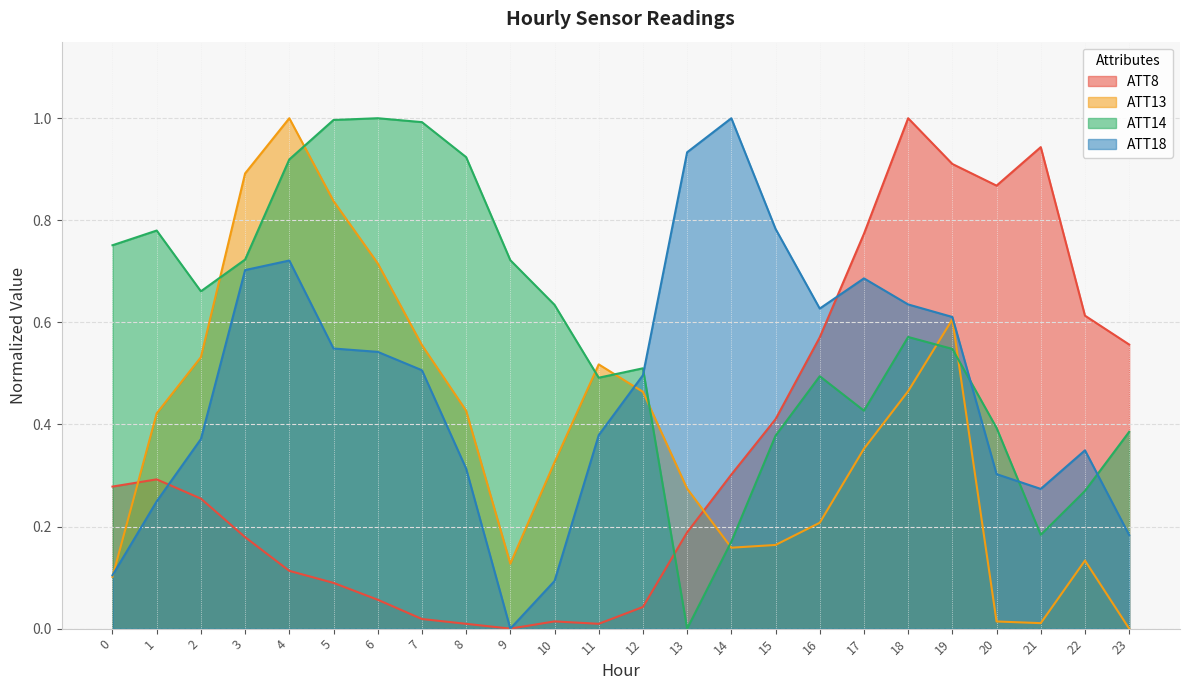

Which label corresponds to the largest value in the chart?

18